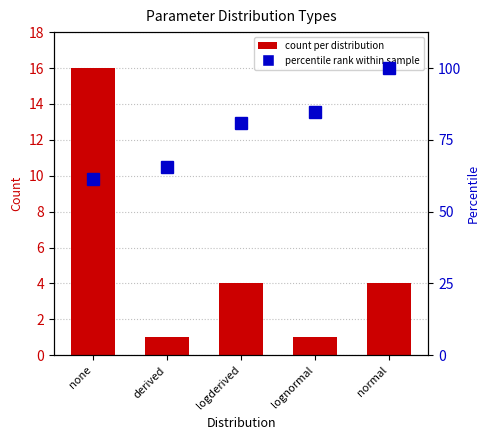

How many data points in count per distribution are above 4?

1